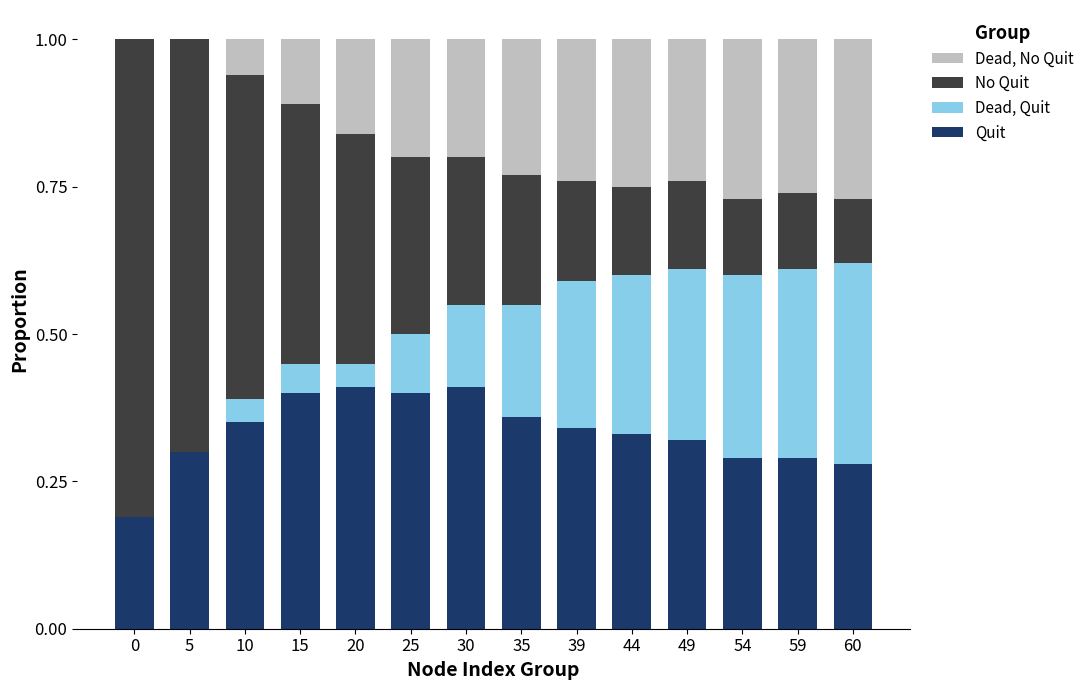

What is the total value across all series at 44?

1.0